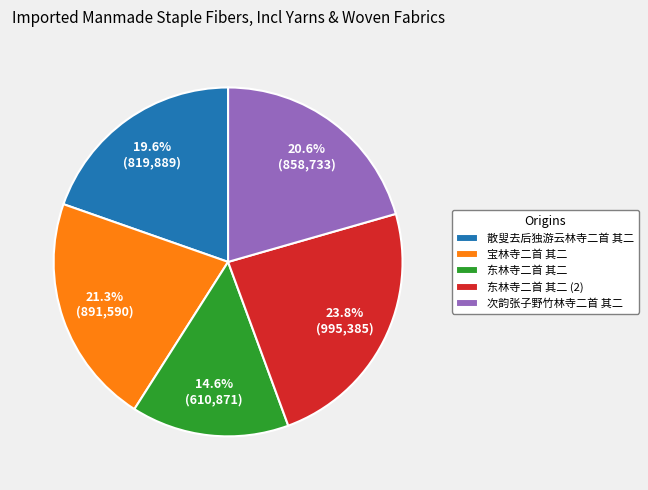

How many slices are in this pie chart?

5